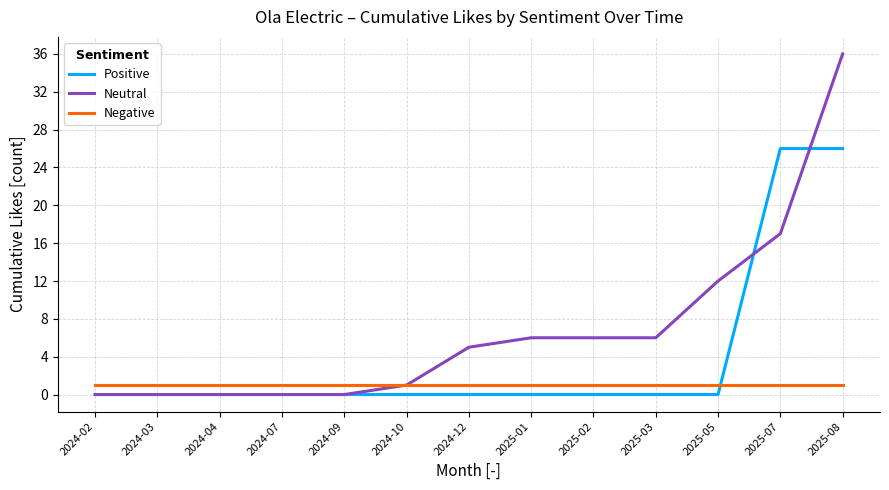

Reading left to right, extract all data points from this chart.

Positive: 0	0	0	0	0	0	0	0	0	0	0	26	26
Neutral: 0	0	0	0	0	1	5	6	6	6	12	17	36
Negative: 1	1	1	1	1	1	1	1	1	1	1	1	1